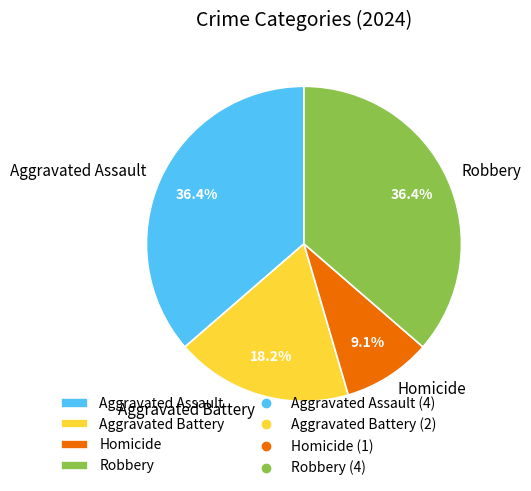

True or false: Aggravated Assault accounts for 27% of the total.

False